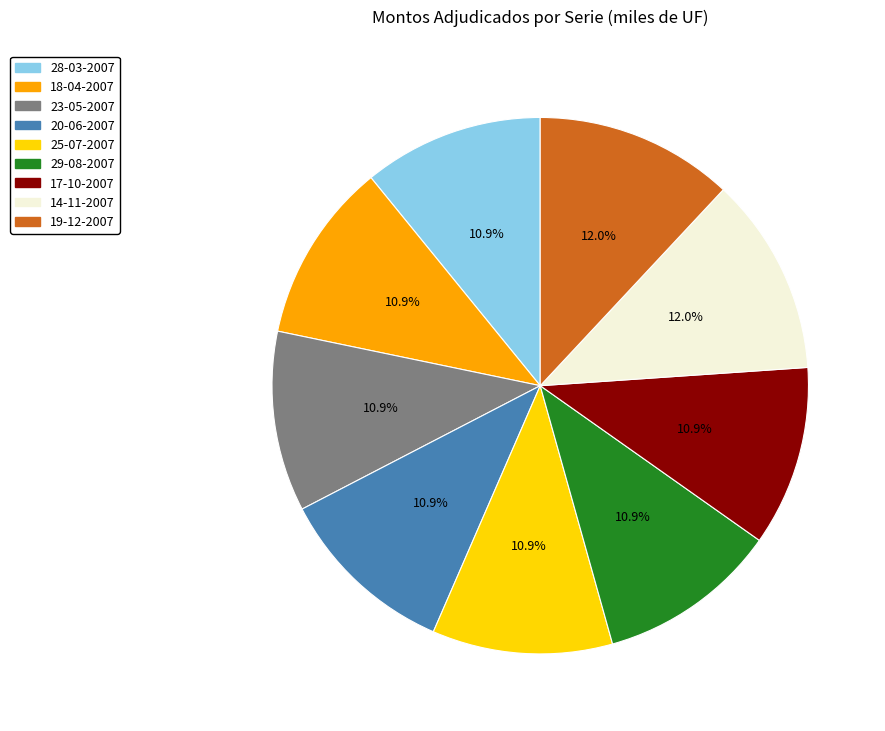

Is 18-04-2007 the majority of the pie?

No